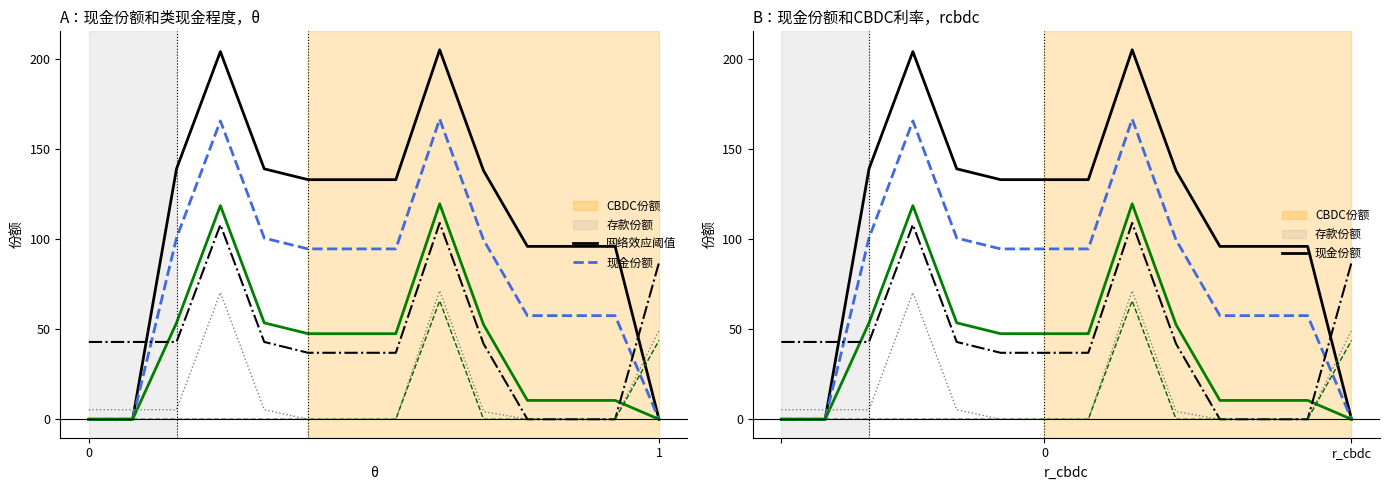

What is the value of the 存款份额 point at the 7th from the left?

94.4